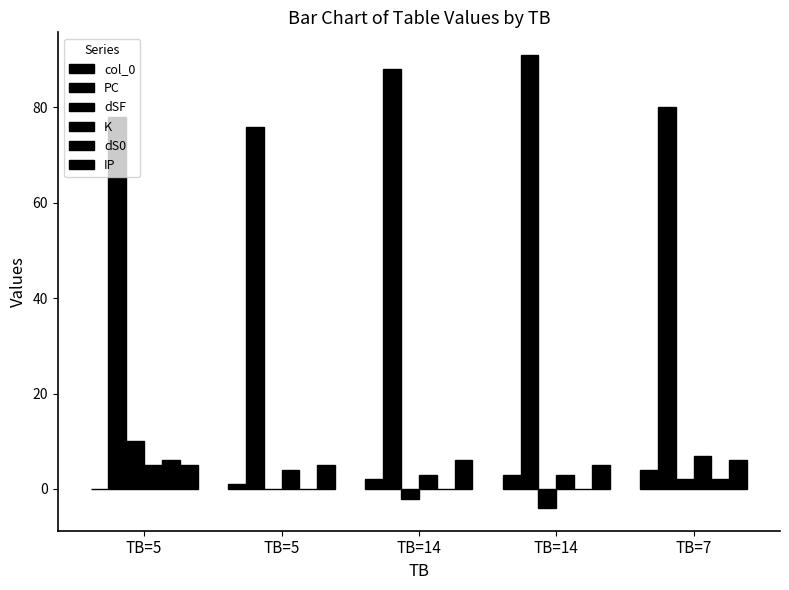

Does the chart contain stacked bars?

No